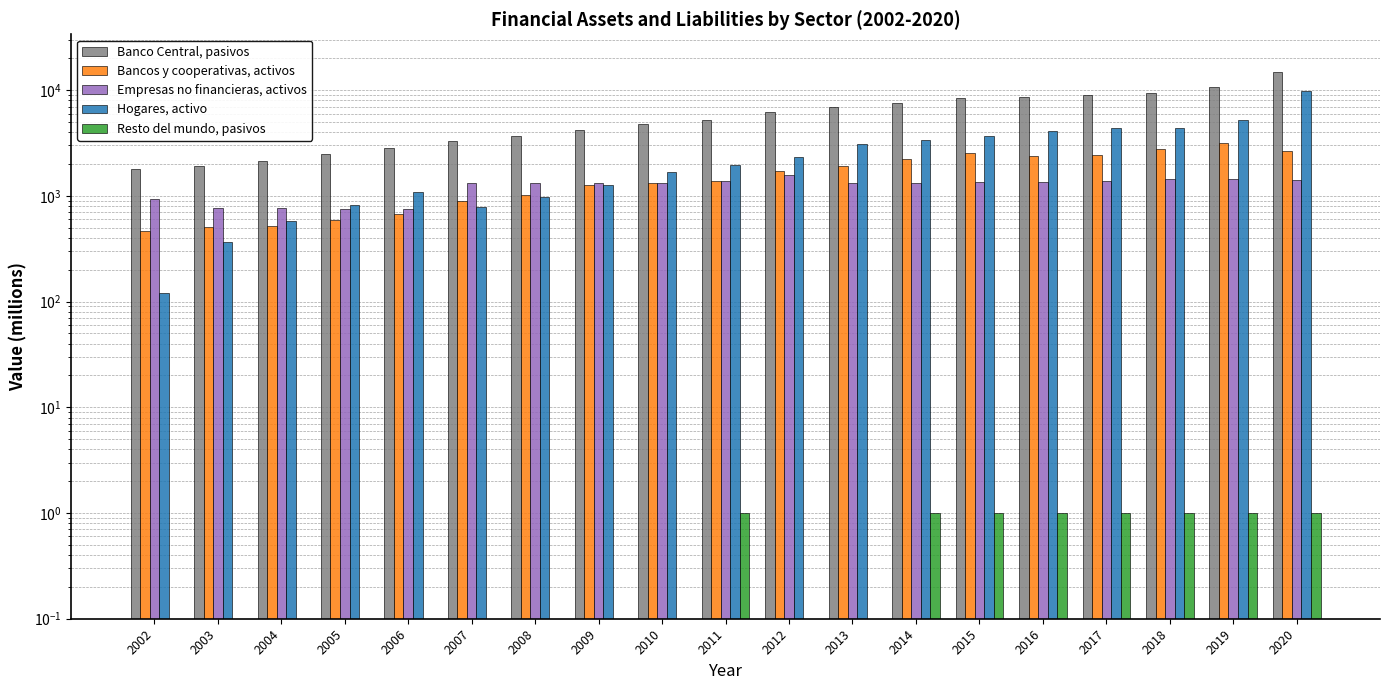

Which series has the largest total across all categories?

Banco Central, pasivos